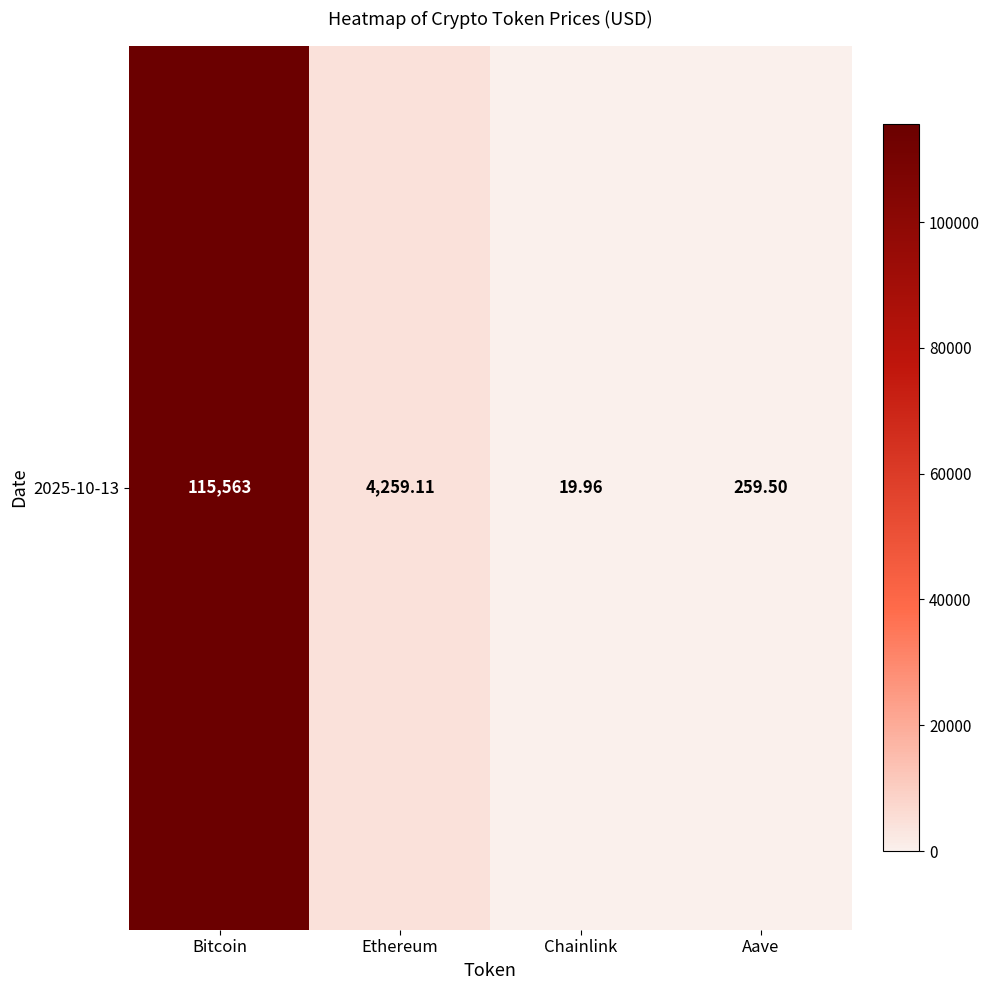

Rank the categories by value from lowest to highest.

Chainlink, Aave, Ethereum, Bitcoin